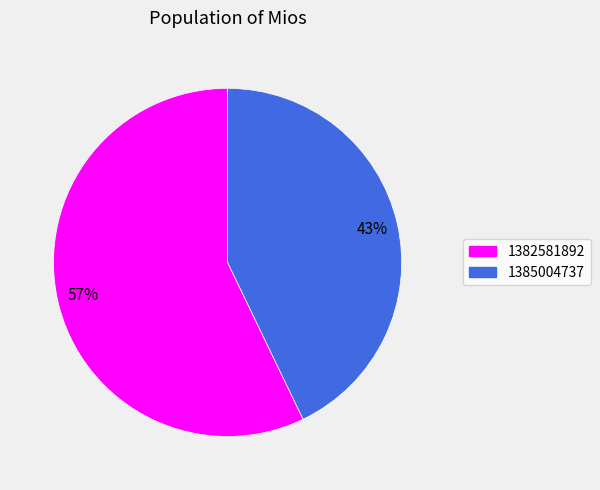

To the nearest percent, what portion does 1385004737 represent?

43%